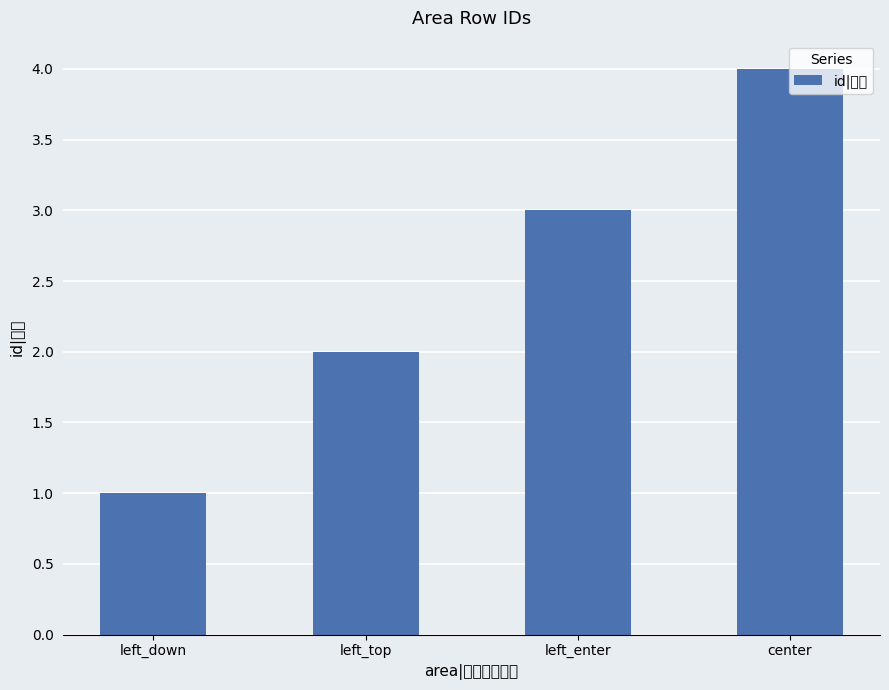

Rank the categories by value from lowest to highest.

left_down, left_top, left_enter, center